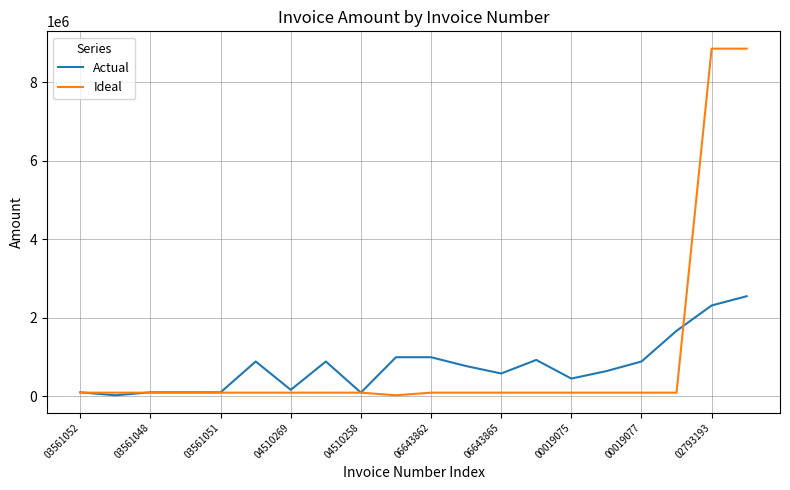

How many values in the Ideal series are below 91743?

1